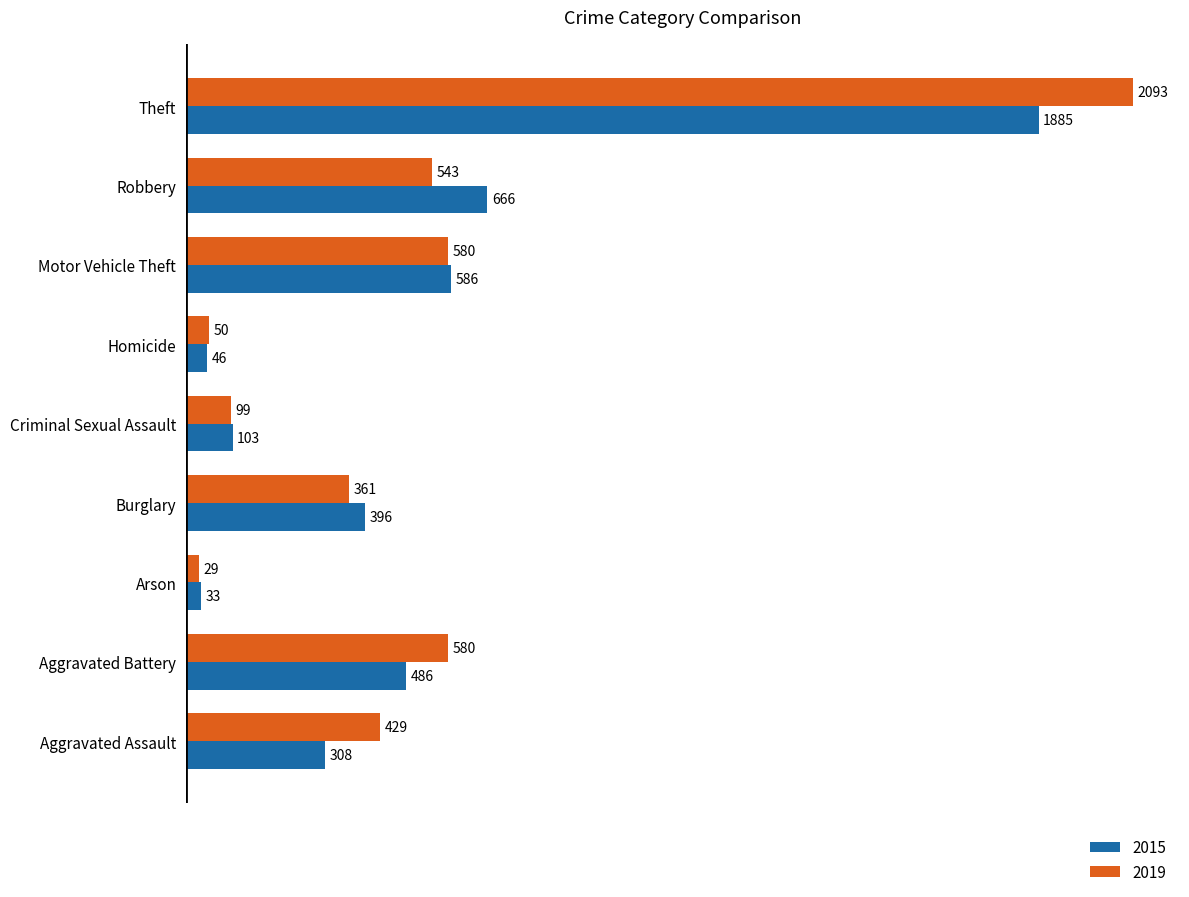

What is the maximum value for 2015?

1885